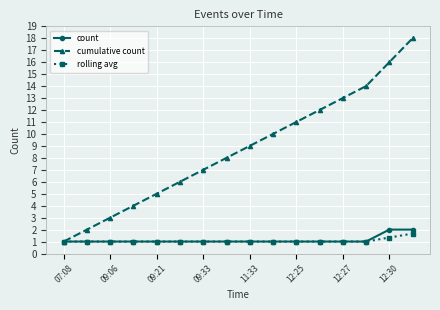

What is the maximum value for cumulative count?

18.0